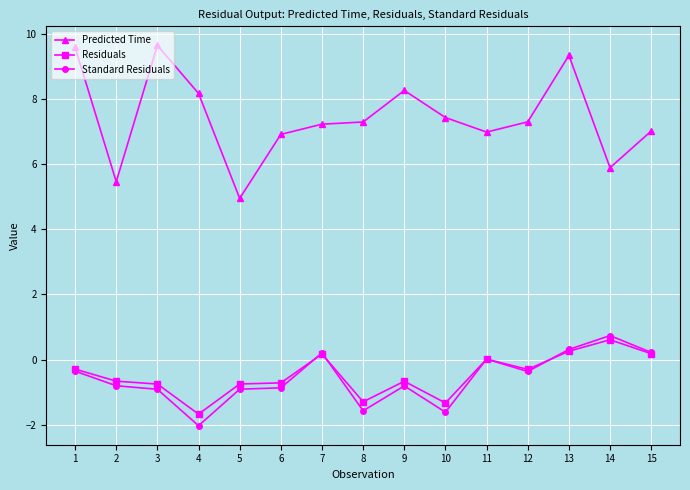

True or false: Standard Residuals and Predicted Time cross at least once.

False